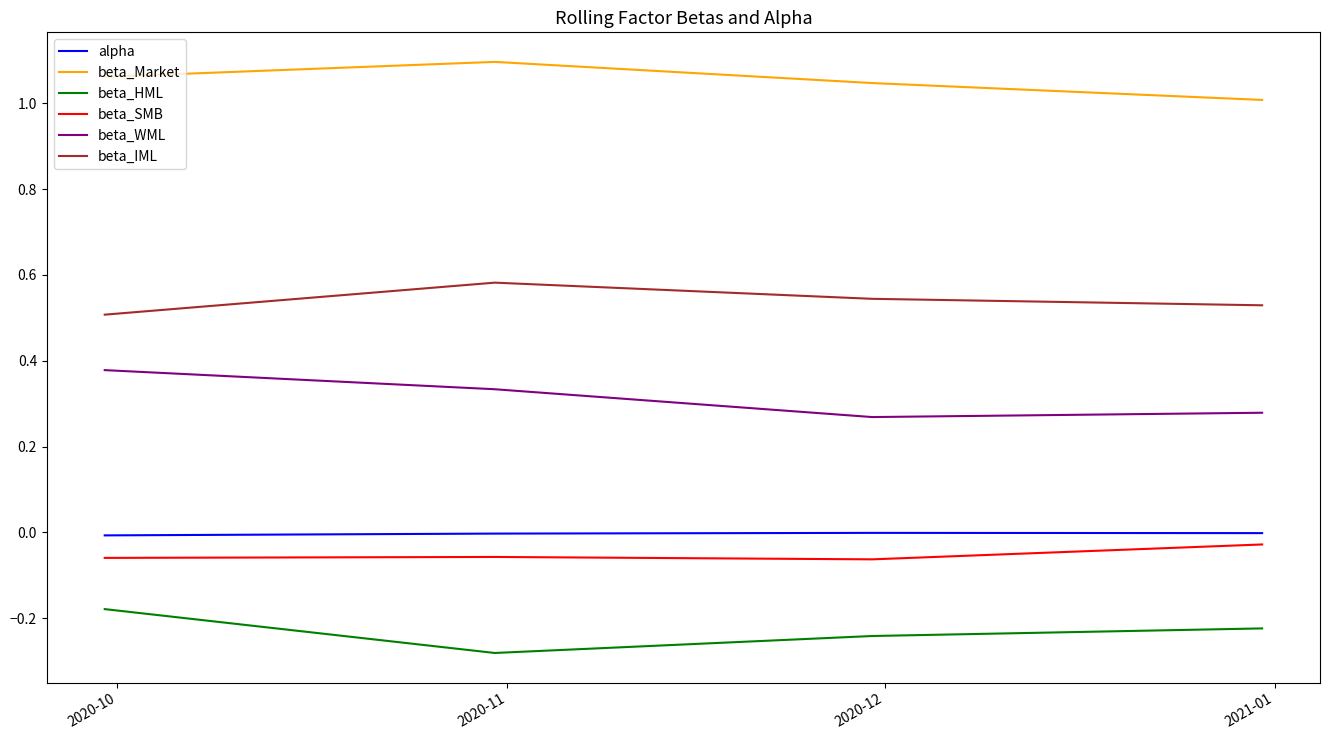

List the series in order of their peak value, highest first.

beta_Market, beta_IML, beta_WML, alpha, beta_SMB, beta_HML